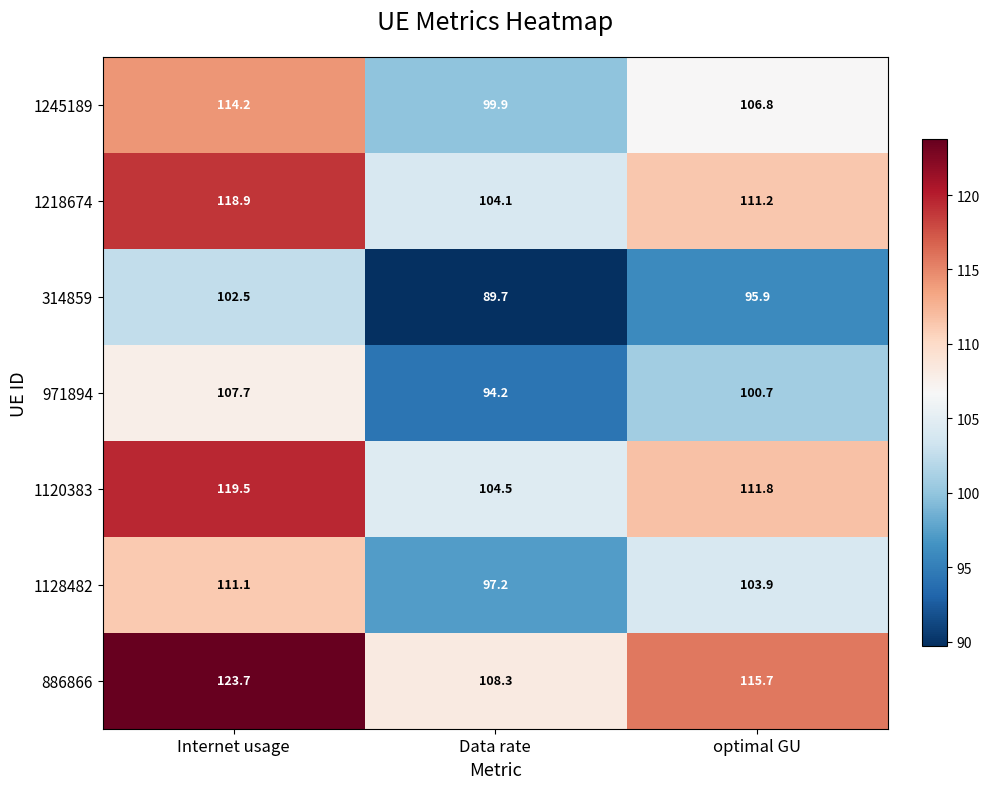

What is the sum of the 971894 values at Internet usage and Data rate?

201.9